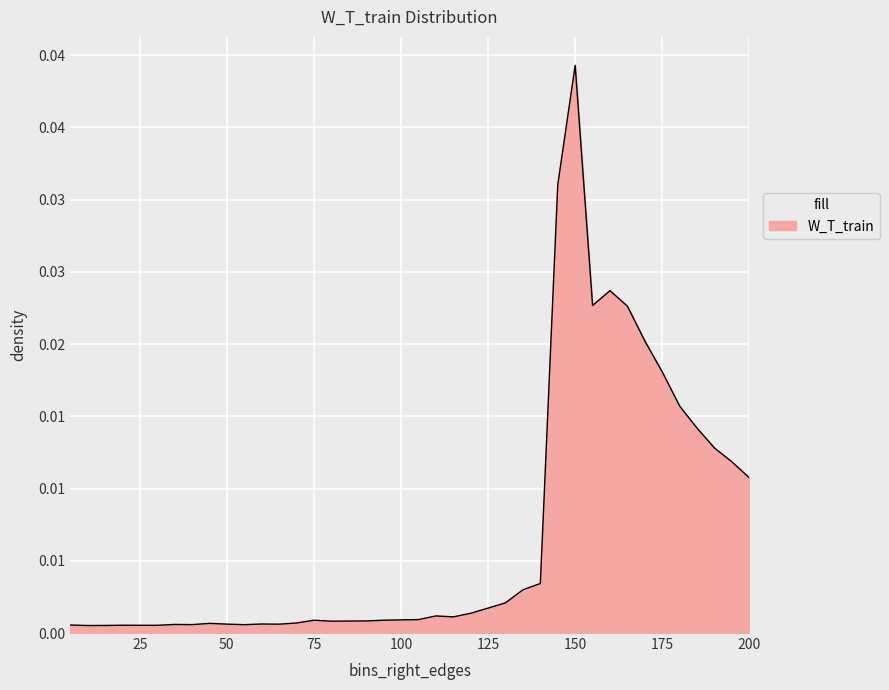

Does the chart have visible grid lines?

Yes